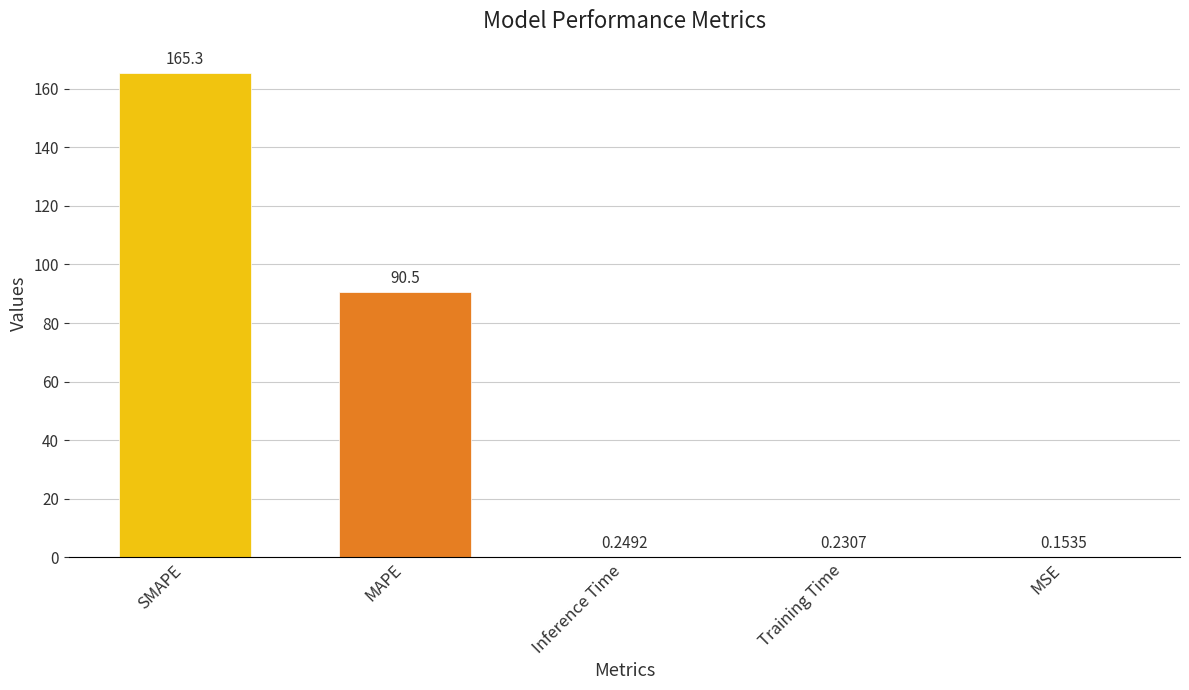

At which label is the value closest to 82?

MAPE